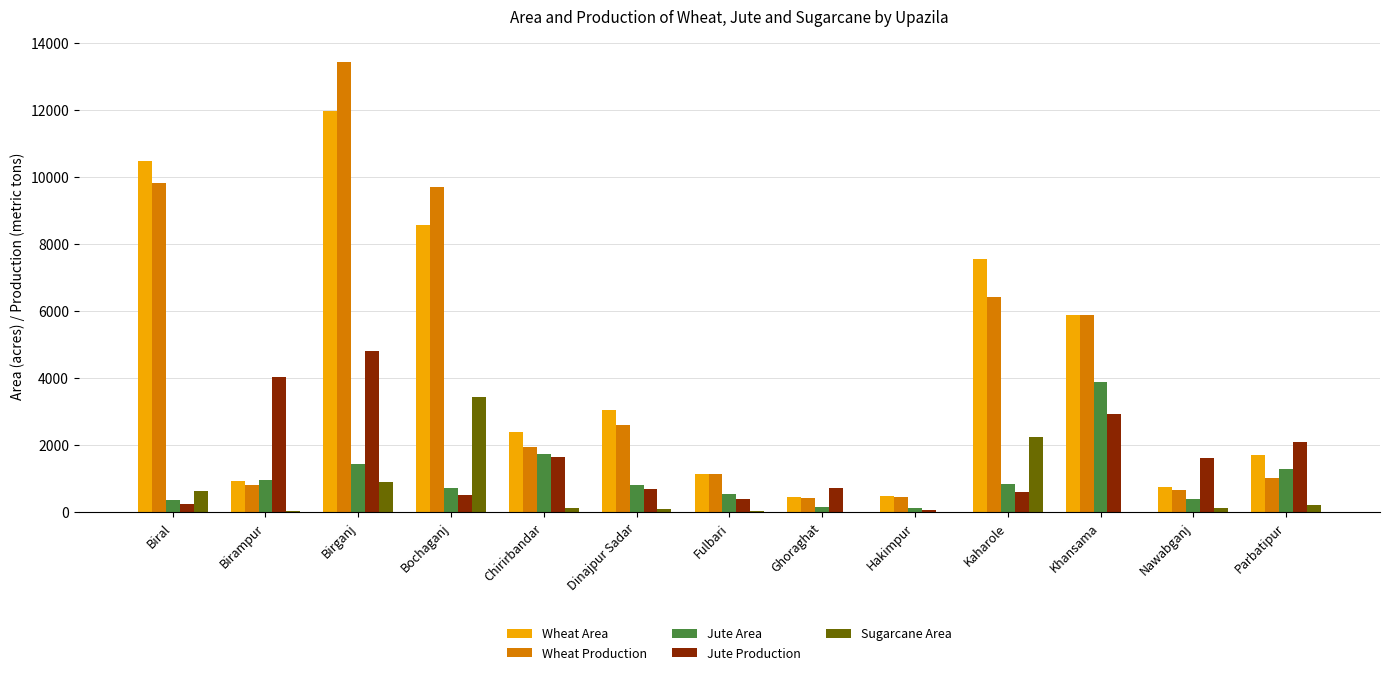

At which category is the sum across all series the highest?

Birganj